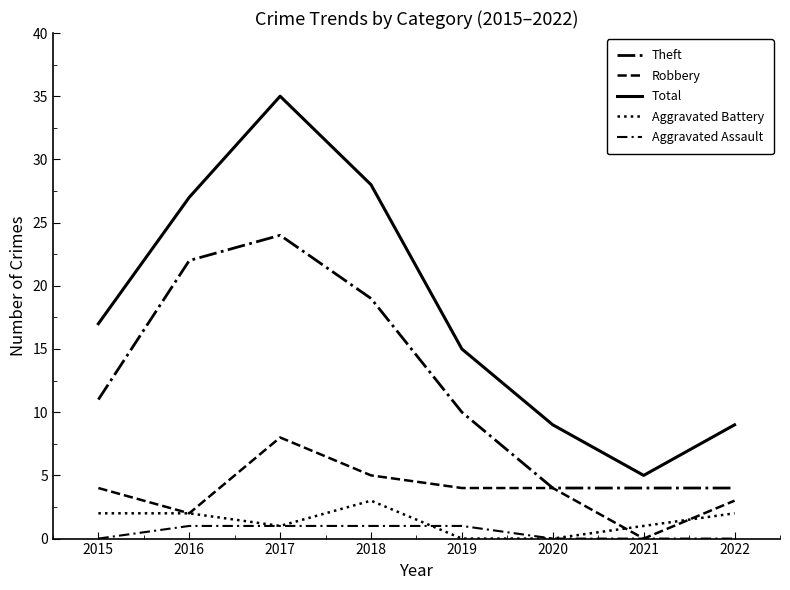

Is this an area chart (filled region under the line)?

No